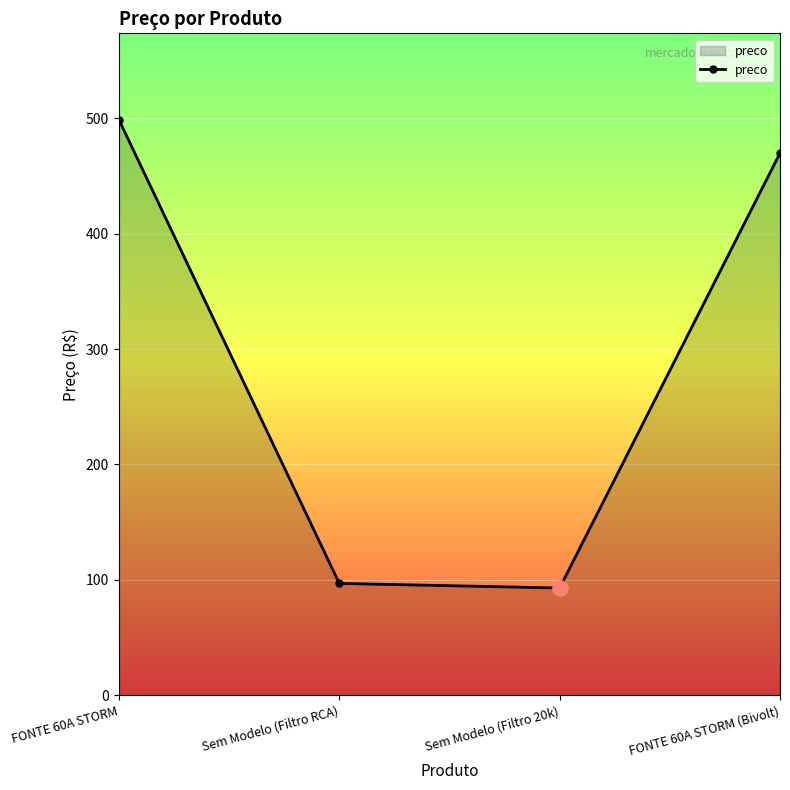

What is the ratio of the value at Sem Modelo (Filtro RCA) to the value at FONTE 60A STORM (Bivolt)?

0.2